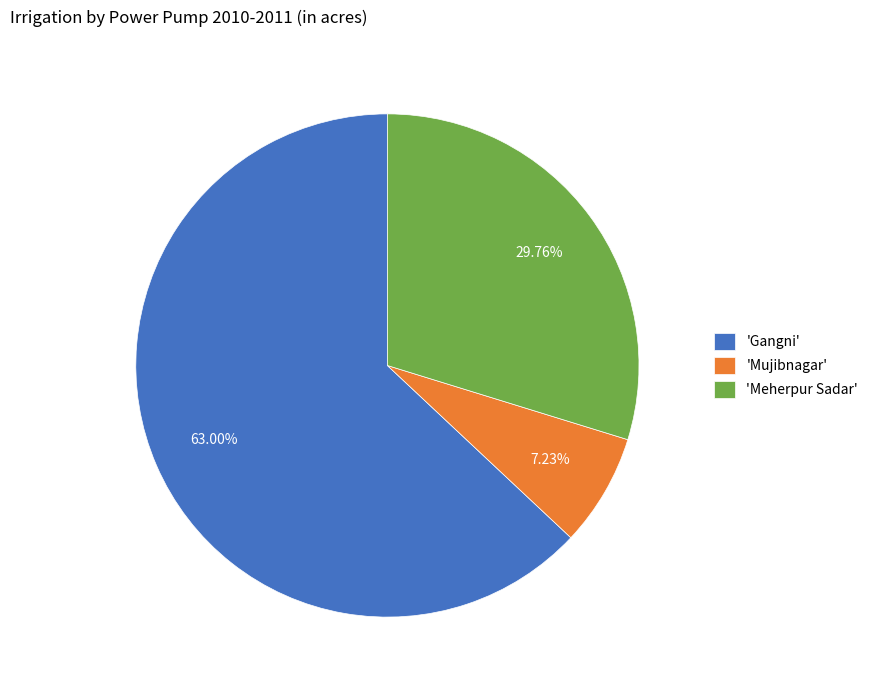

How many slices are in this pie chart?

3